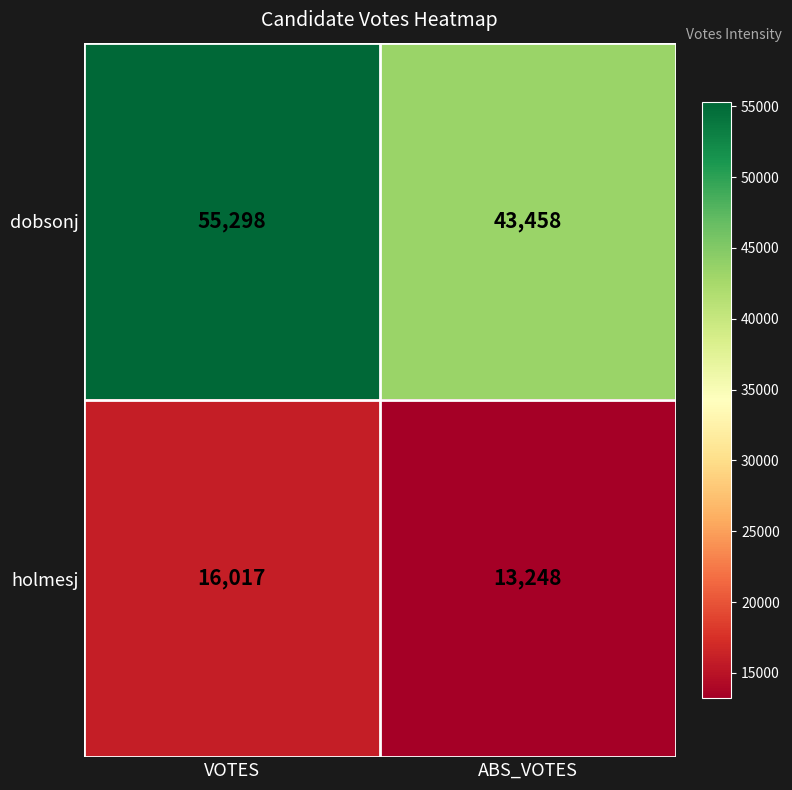

Which series has the largest range (max minus min)?

dobsonj